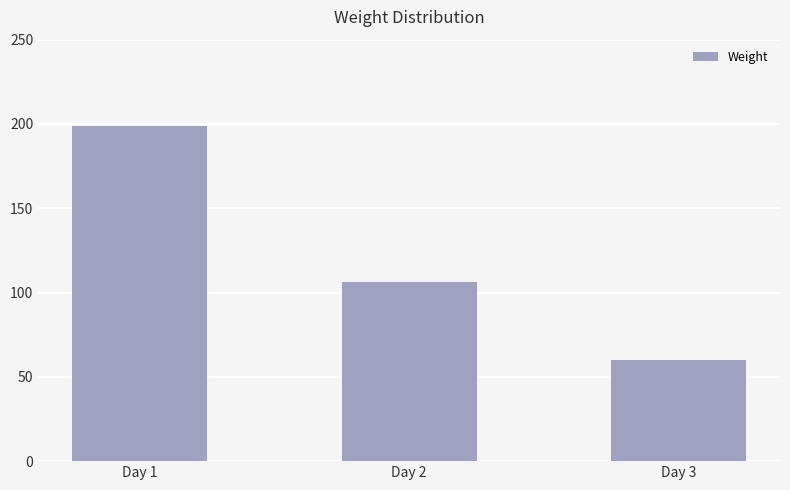

Rank the categories by value from highest to lowest.

Day 1, Day 2, Day 3